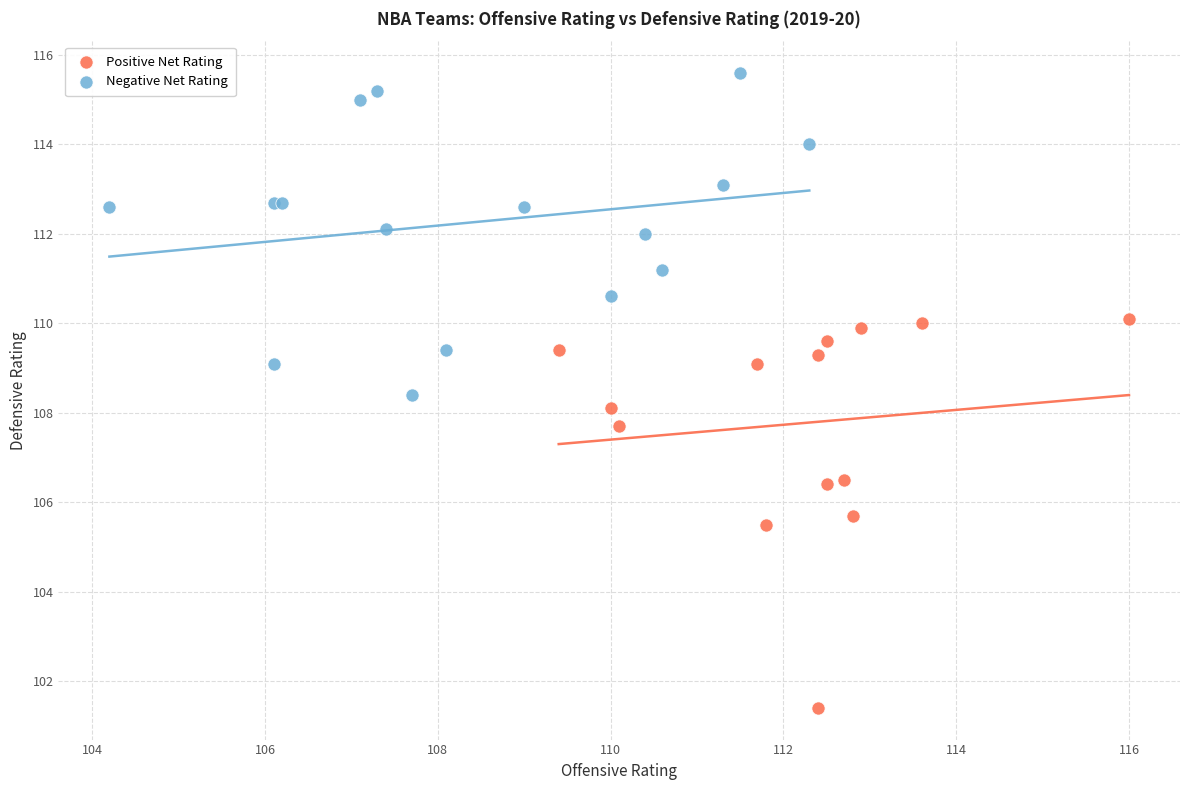

Which series has the widest spread of Y values?

Positive Net Rating